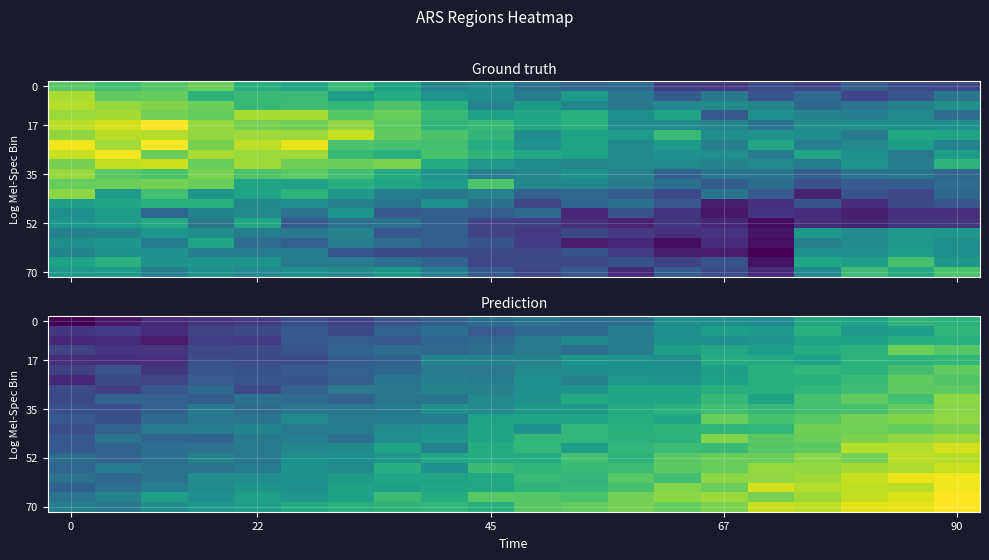

Which has a higher value, 5 or 12?

12